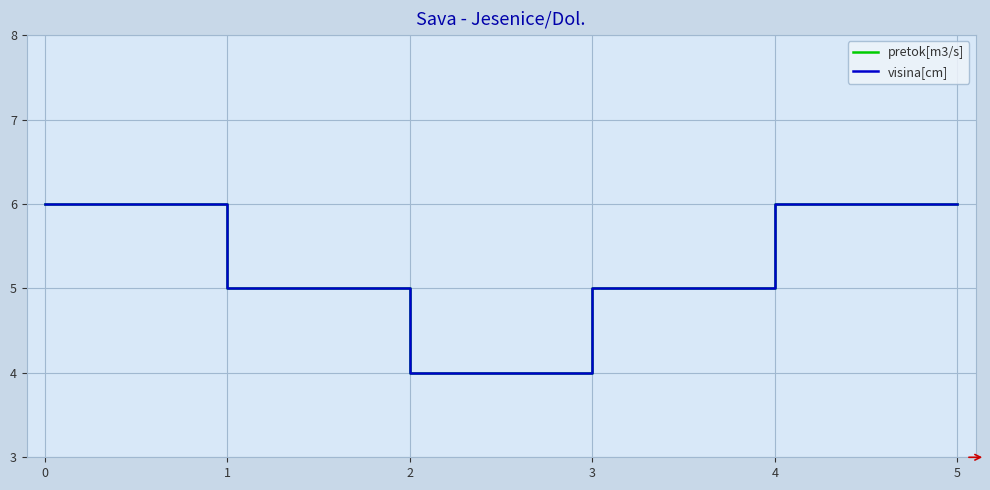

At which label is pretok[m3/s] closest to 5?

1